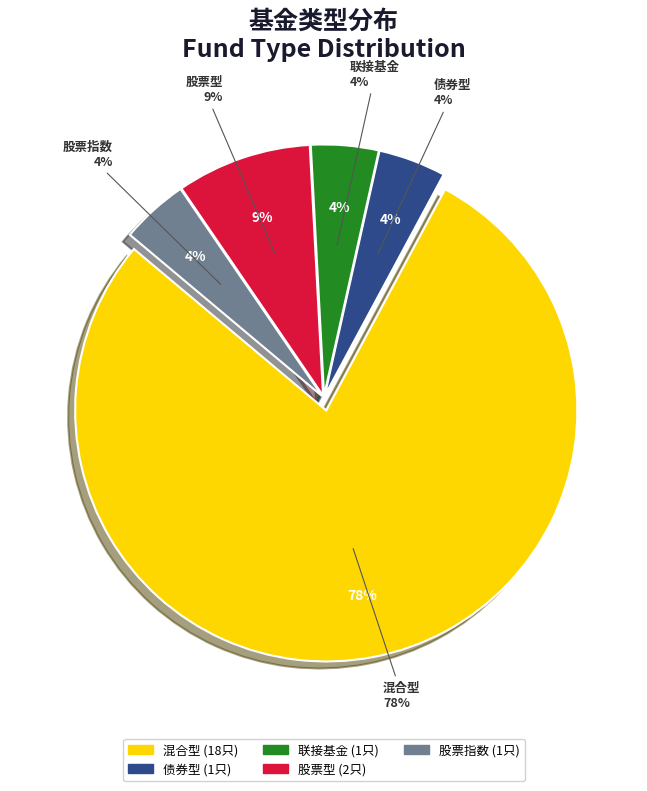

Which slice is the largest?

混合型